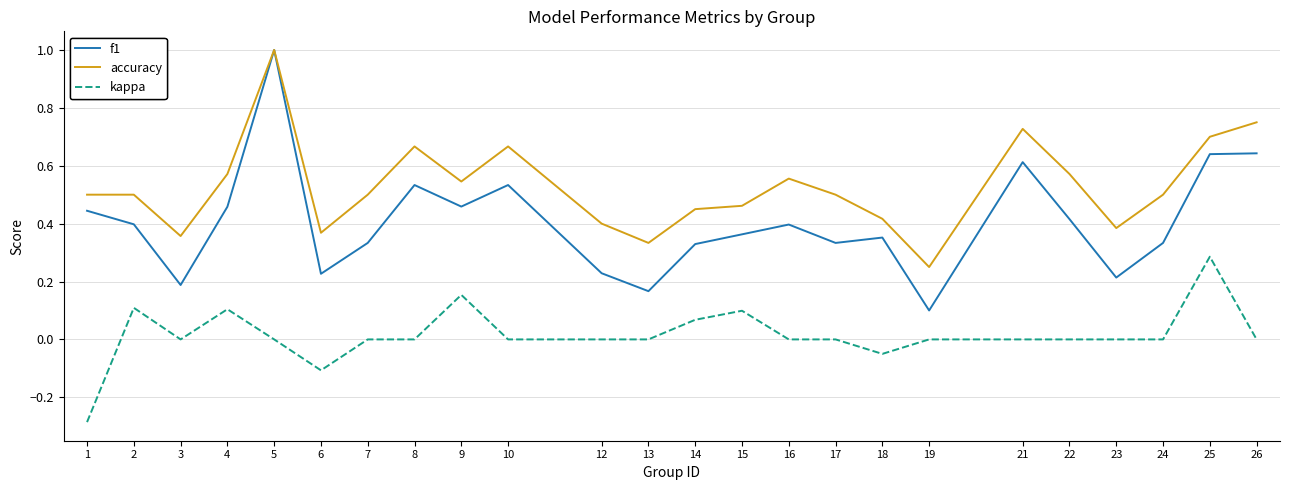

How many lines are shown in the chart?

3